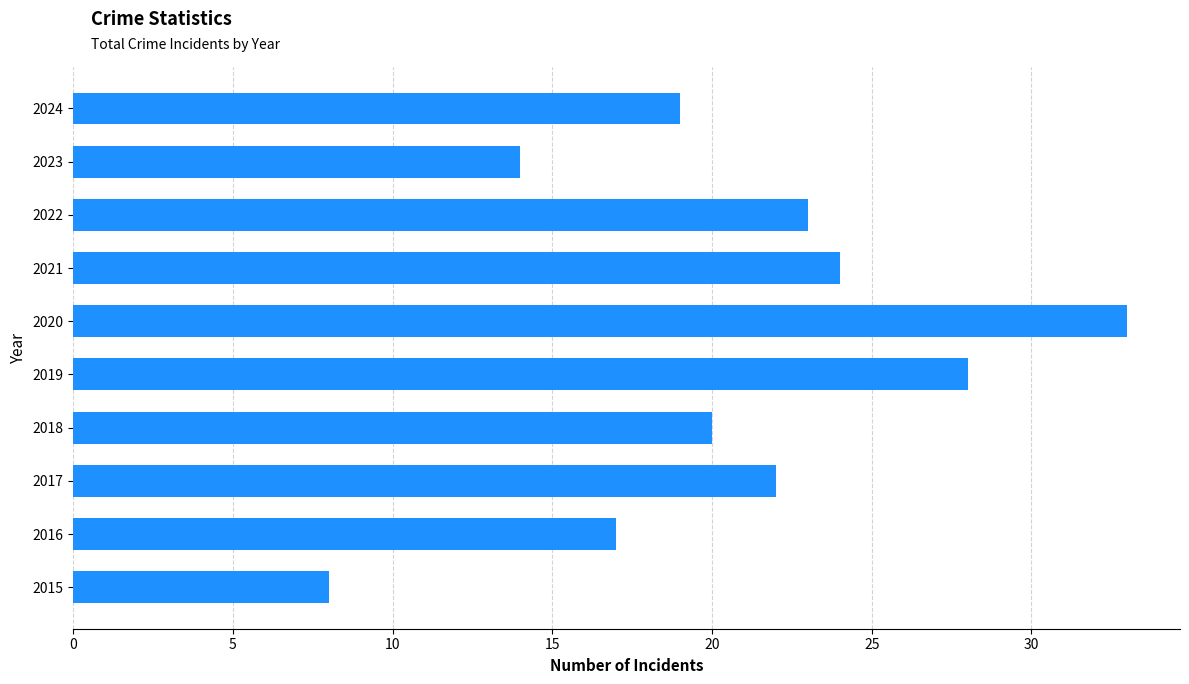

What is the difference between the maximum and minimum values?

25